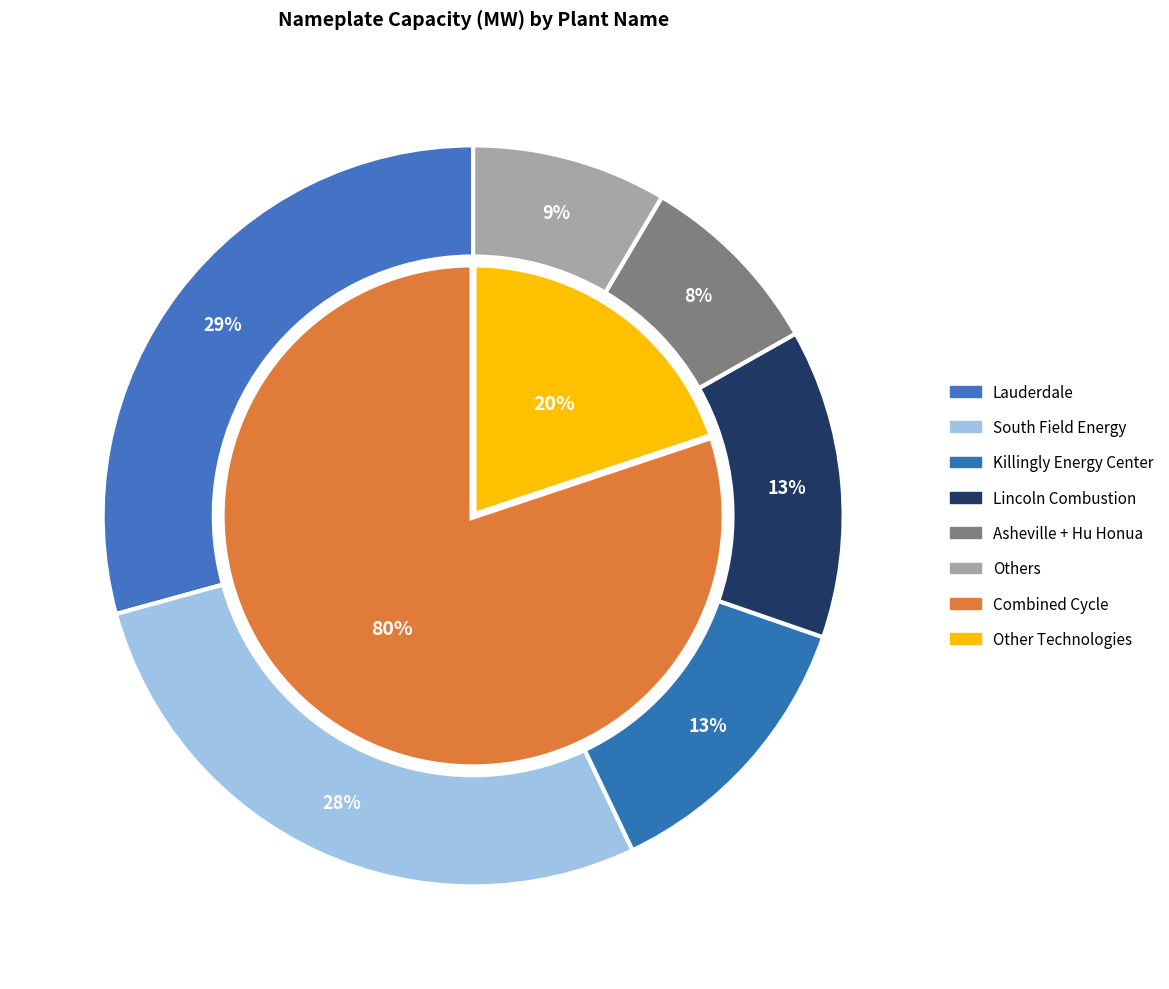

Is there a majority slice in this chart?

No